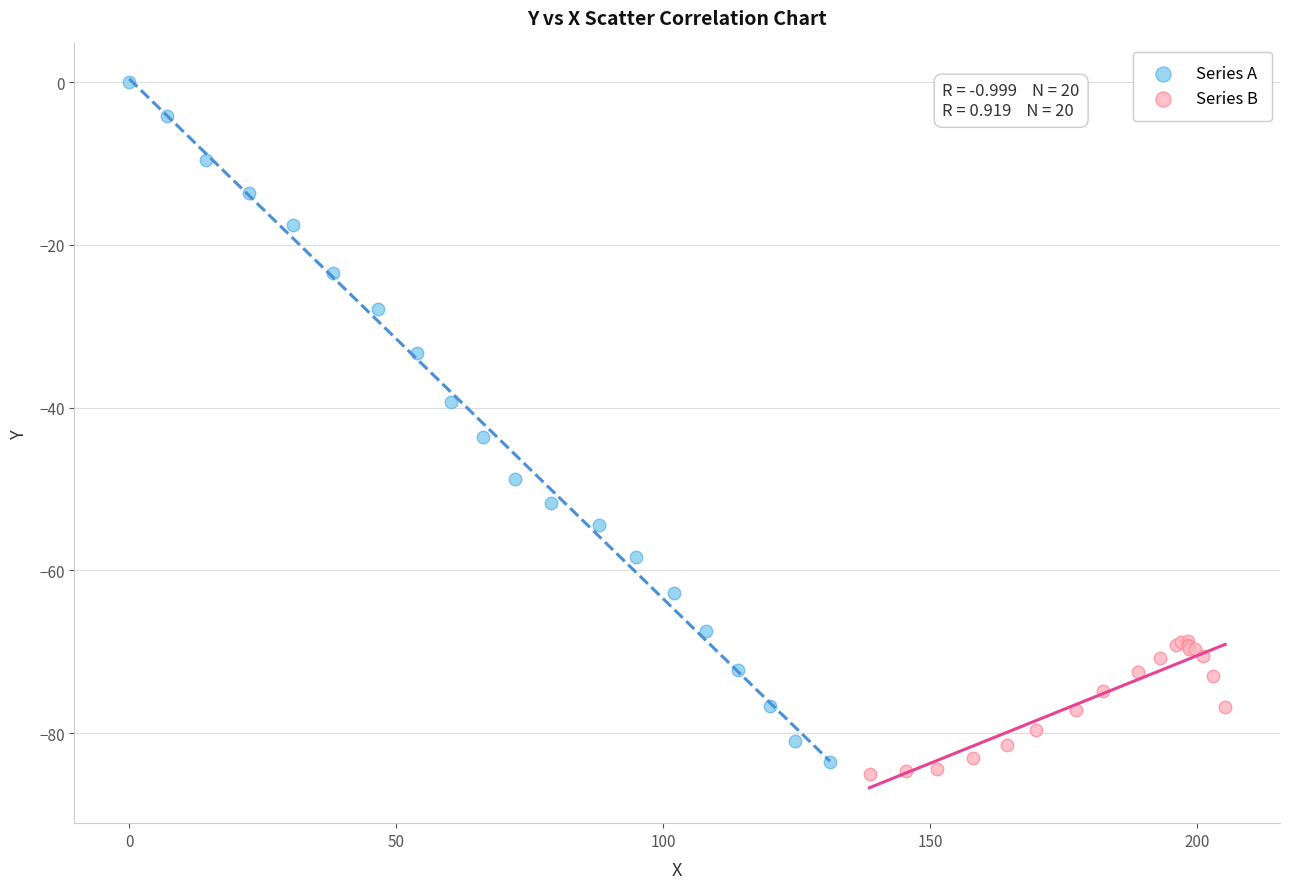

Which series contains the highest Y value?

Series A